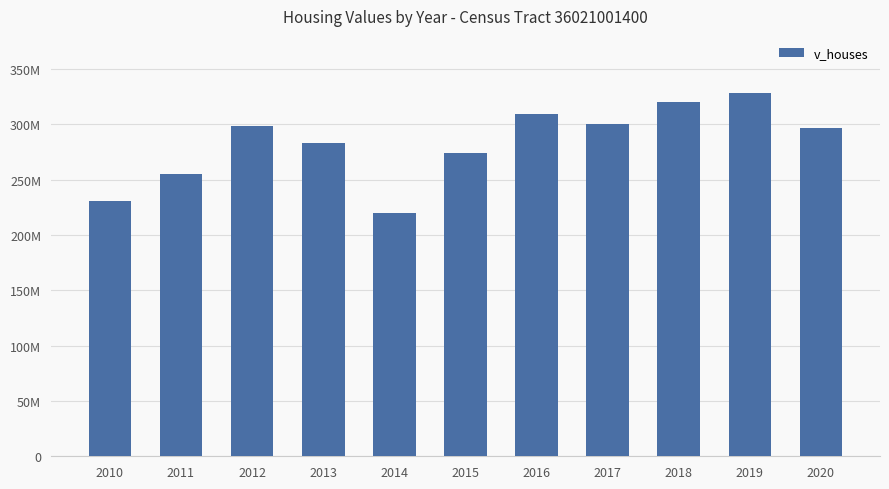

True or false: the data shows 309738800 at 2016.

True